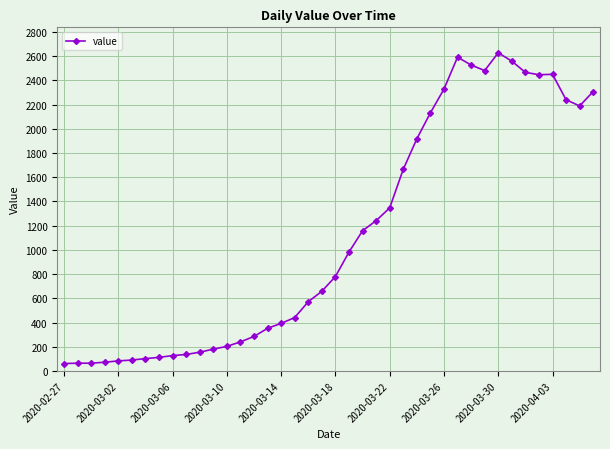

What is the minimum value shown in the chart?

61